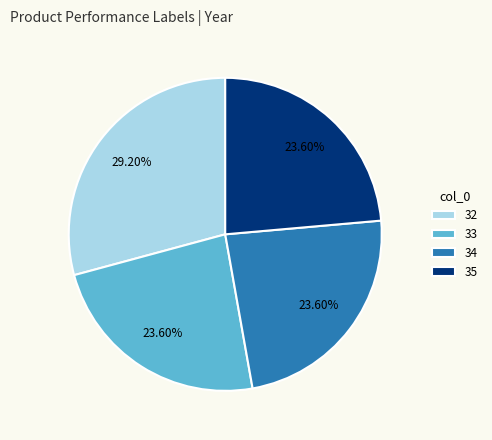

What portion of the pie excludes 35?

76.4%